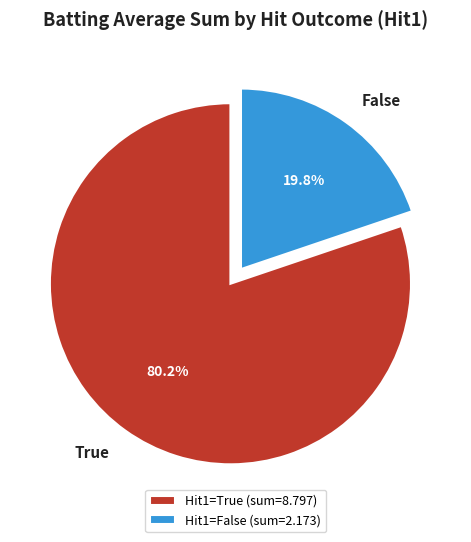

Which has a higher value, True or False?

True